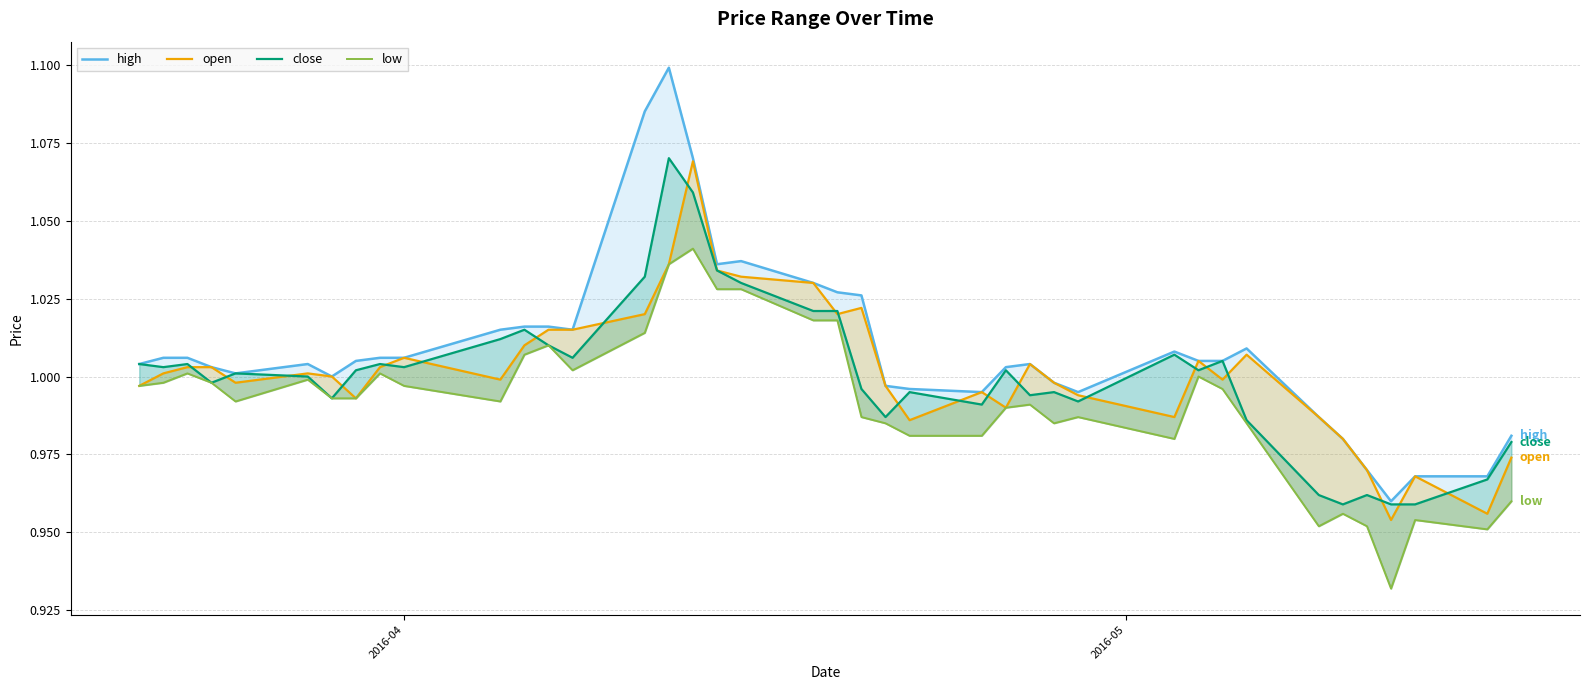

What is the difference between the second highest and second lowest values in the close series?

0.1